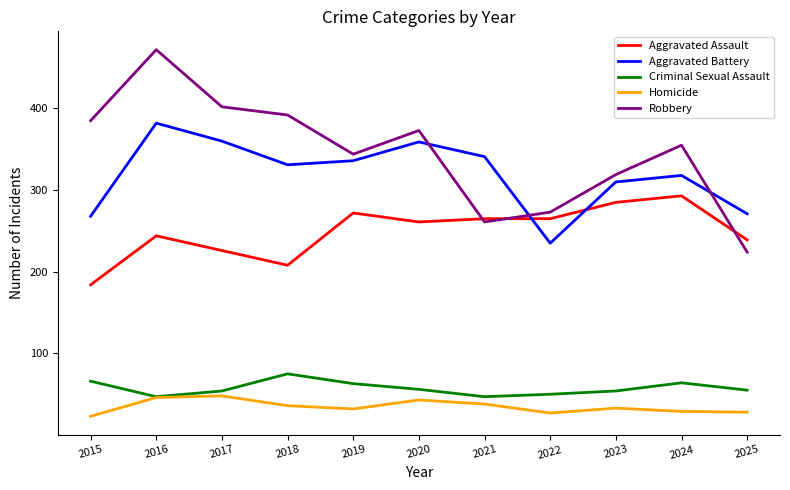

What is the minimum value for Robbery?

224